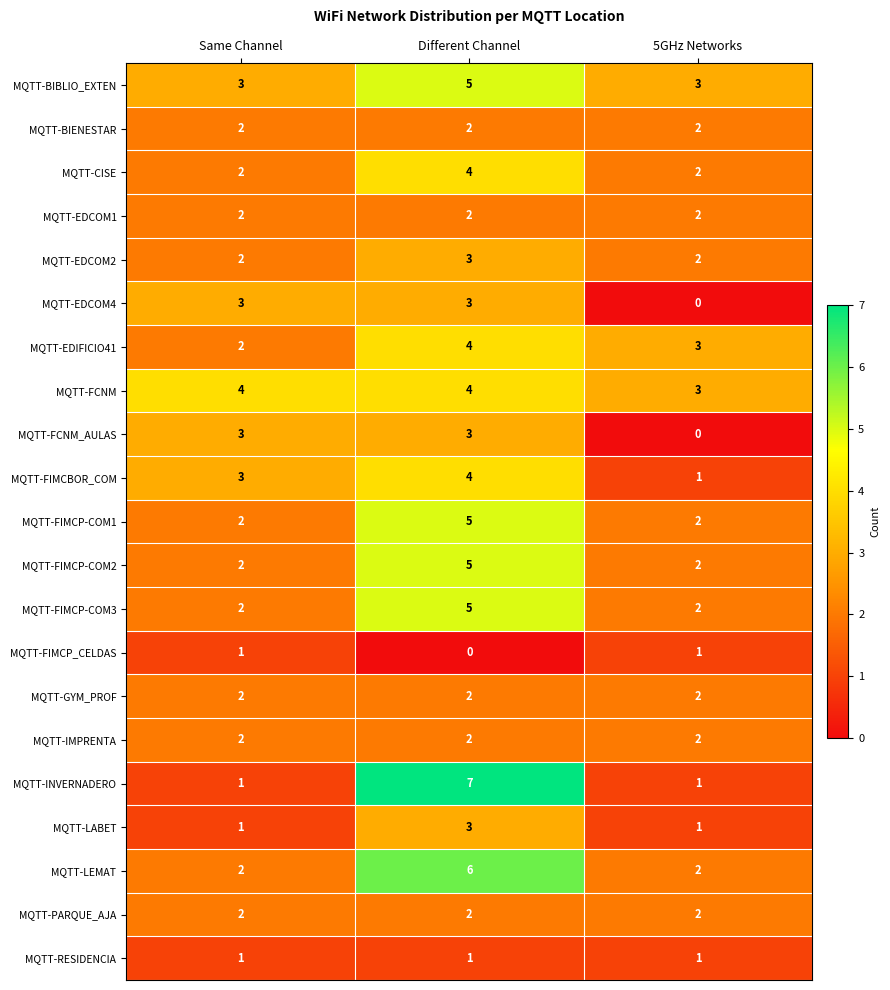

What is the sum of all MQTT-FCNM_AULAS values?

6